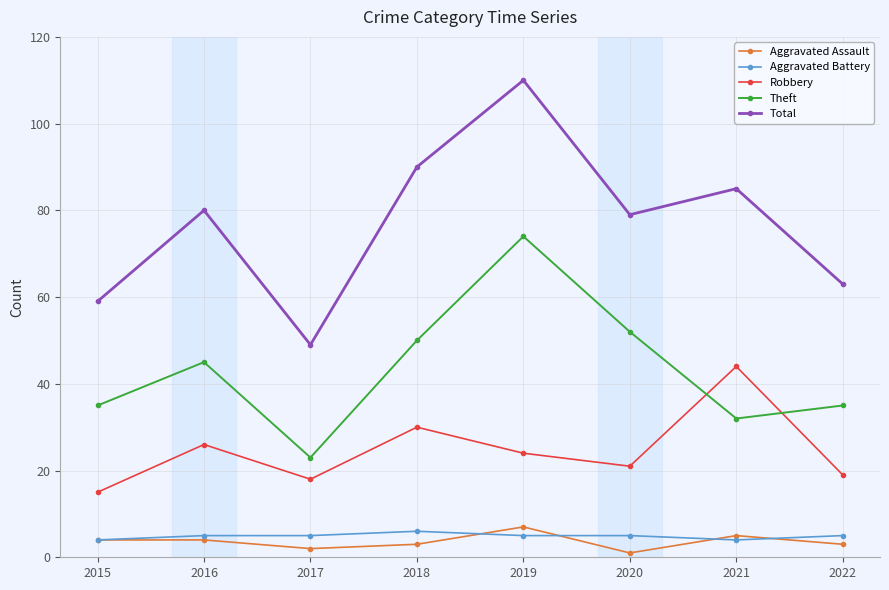

True or false: Total has more than 1 points higher than both neighbors.

True